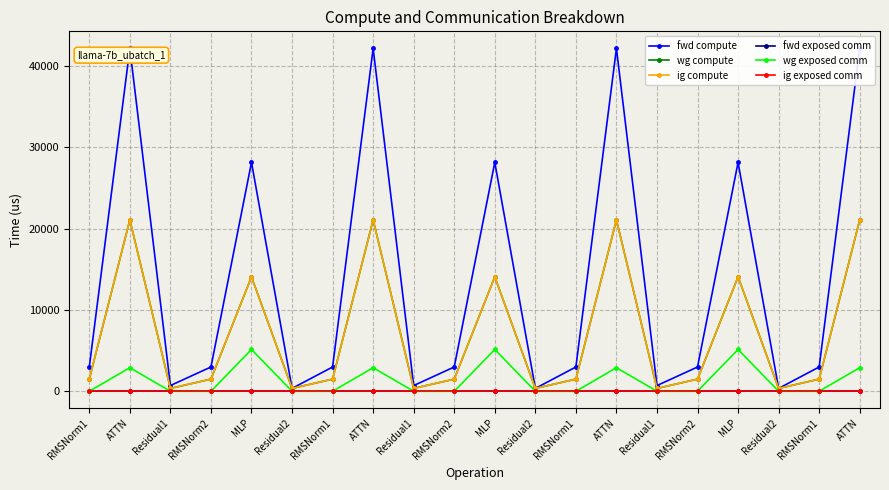

Rank the categories by fwd compute value from lowest to highest.

Residual2, Residual2, Residual2, Residual1, Residual1, Residual1, RMSNorm1, RMSNorm2, RMSNorm1, RMSNorm2, RMSNorm1, RMSNorm2, RMSNorm1, MLP, MLP, MLP, ATTN, ATTN, ATTN, ATTN